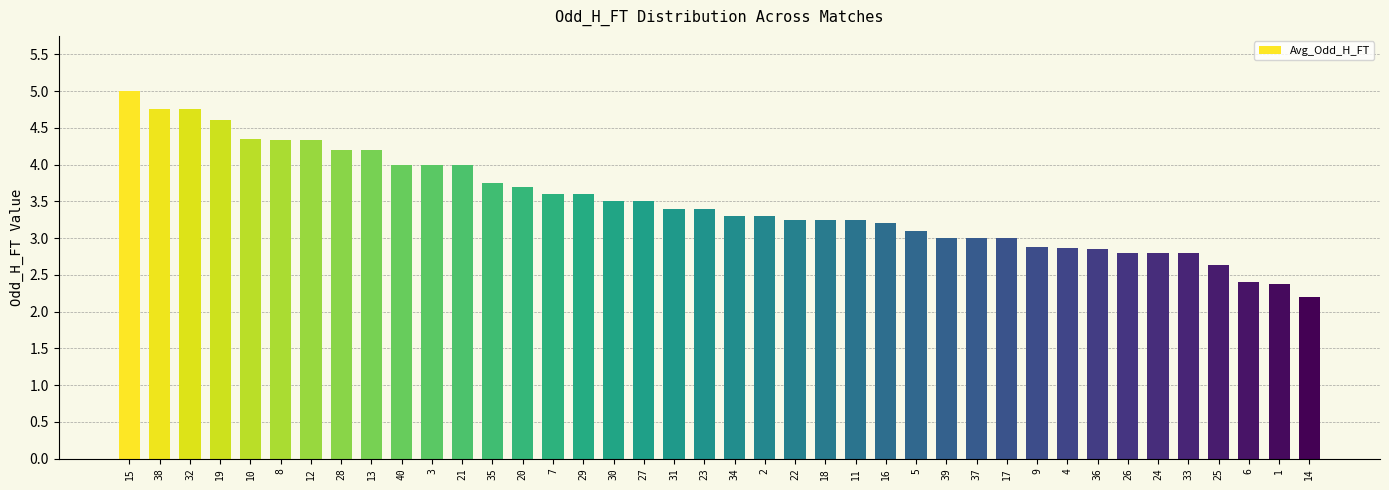

What is the approximate value at 2?

3.3